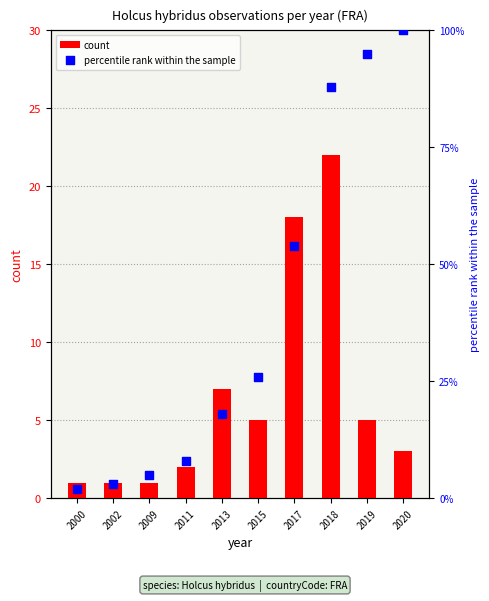

At which category is the sum across all series the highest?

2018